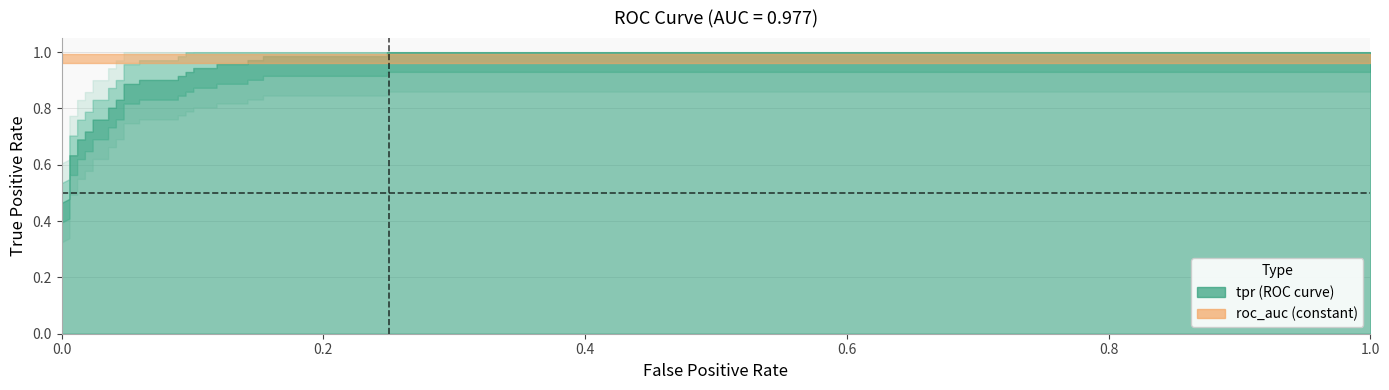

How many times do roc_auc and tpr cross each other?

1